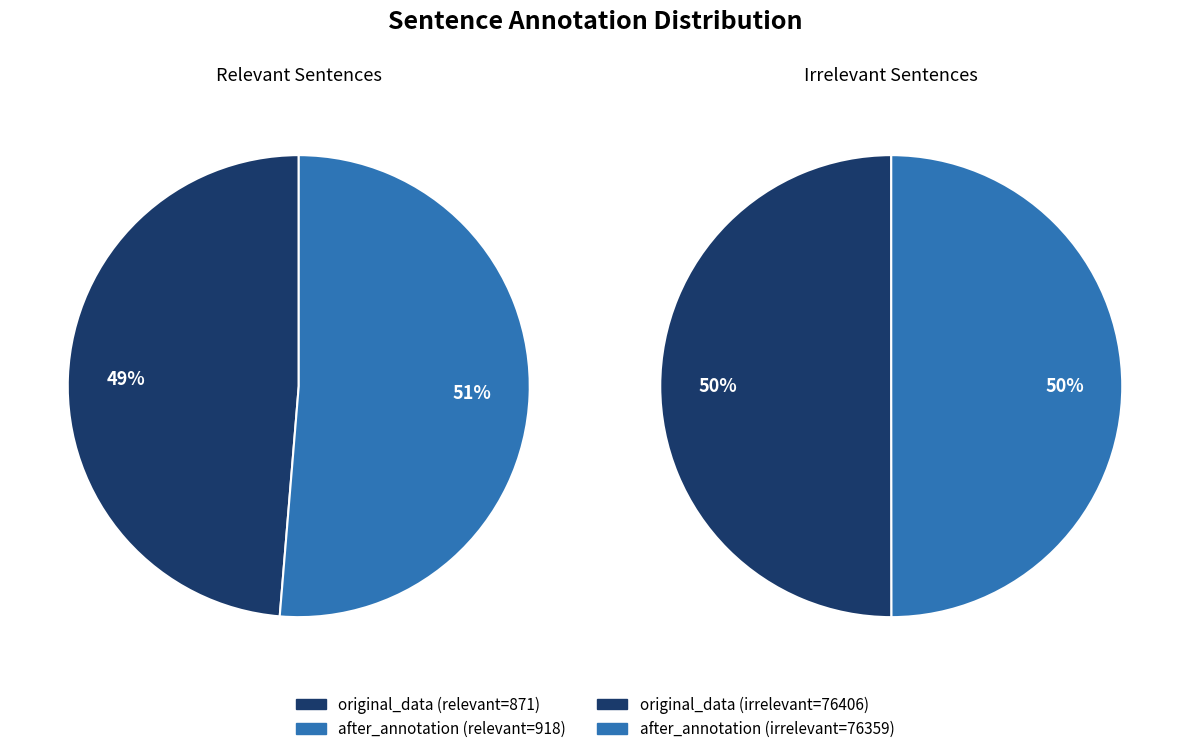

Count the number of slices in the pie.

2